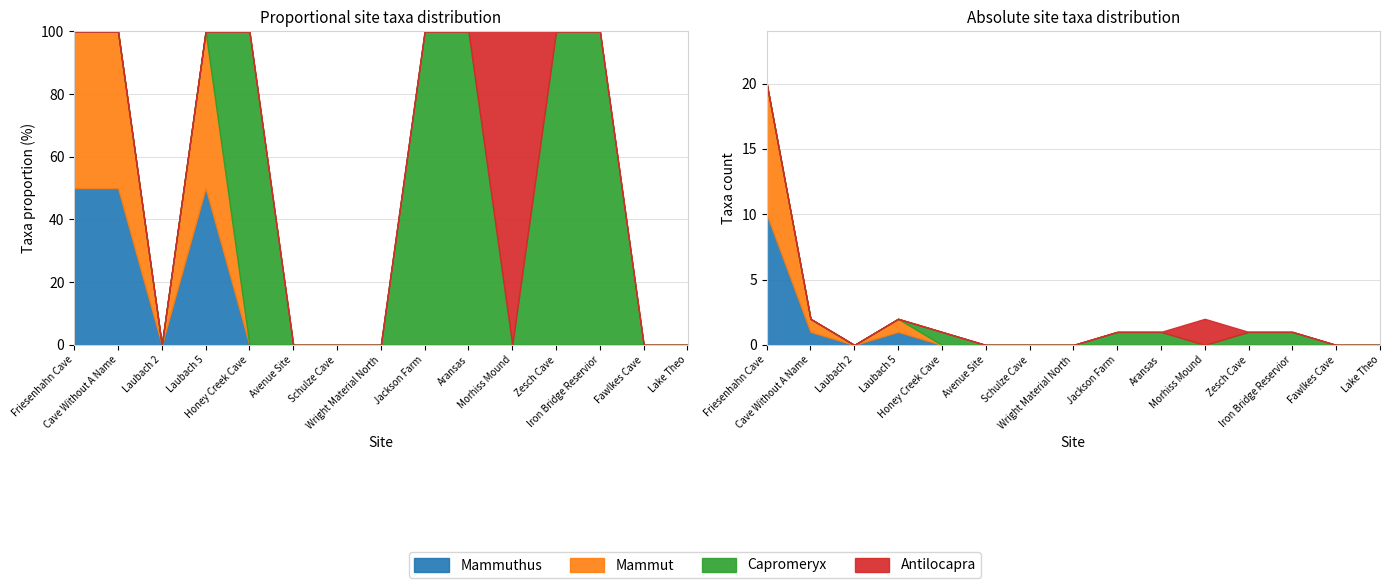

Rank the categories by Antilocapra value from lowest to highest.

Friesenhahn Cave, Cave Without A Name, Laubach 2, Laubach 5, Honey Creek Cave, Avenue Site, Schulze Cave, Wright Material North, Jackson Farm, Aransas, Zesch Cave, Iron Bridge Reservior, Fawlkes Cave, Lake Theo, Morhiss Mound